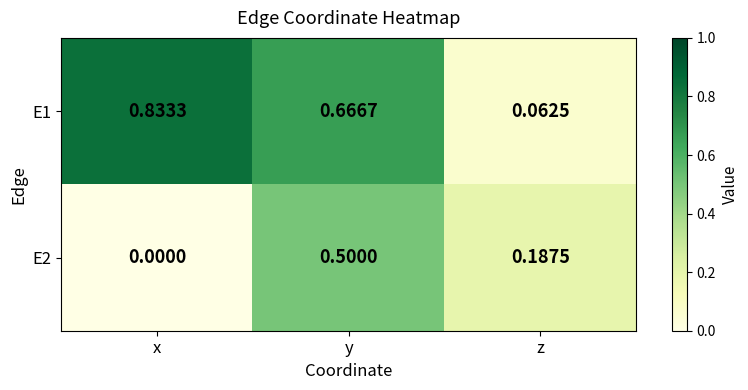

Rank the categories by E2 value from highest to lowest.

y, z, x